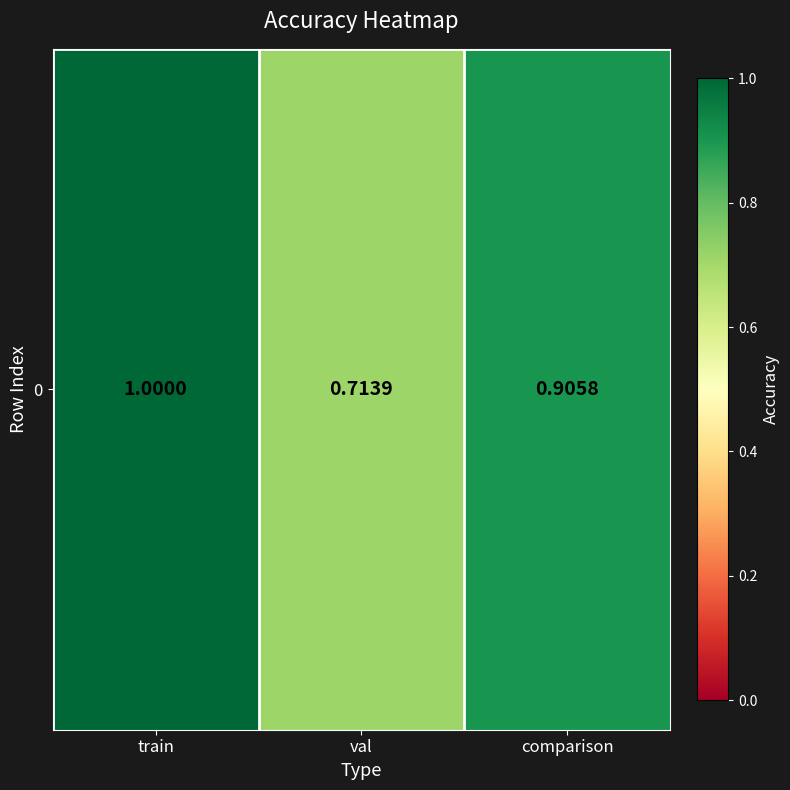

Which has a higher value, val or comparison?

comparison